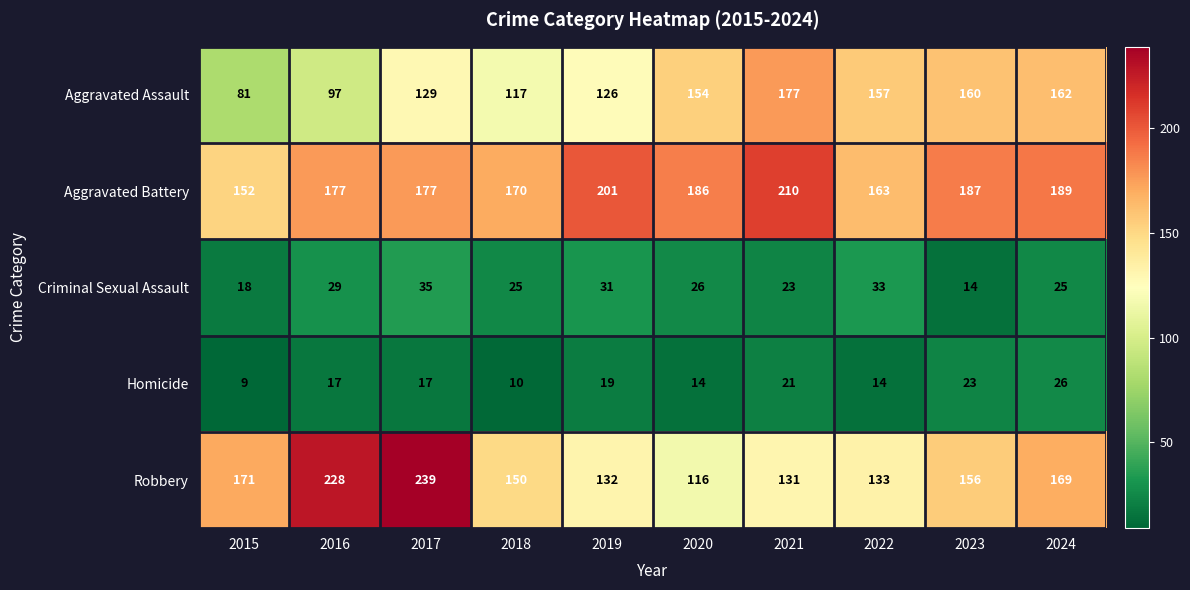

How many distinct data groups are displayed?

5